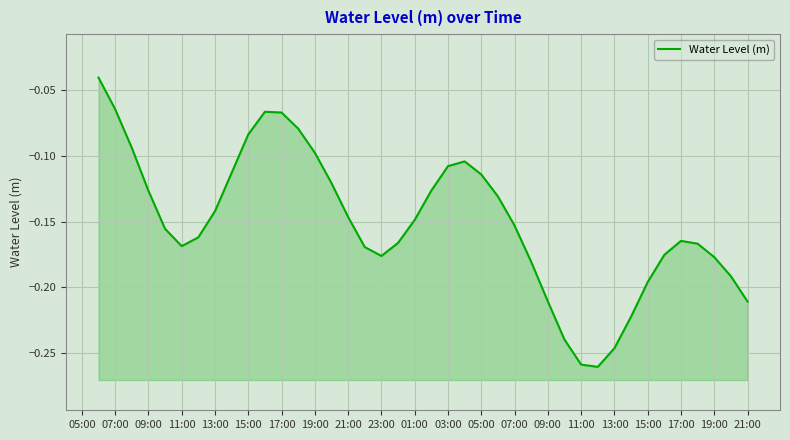

How many lines are shown in the chart?

1